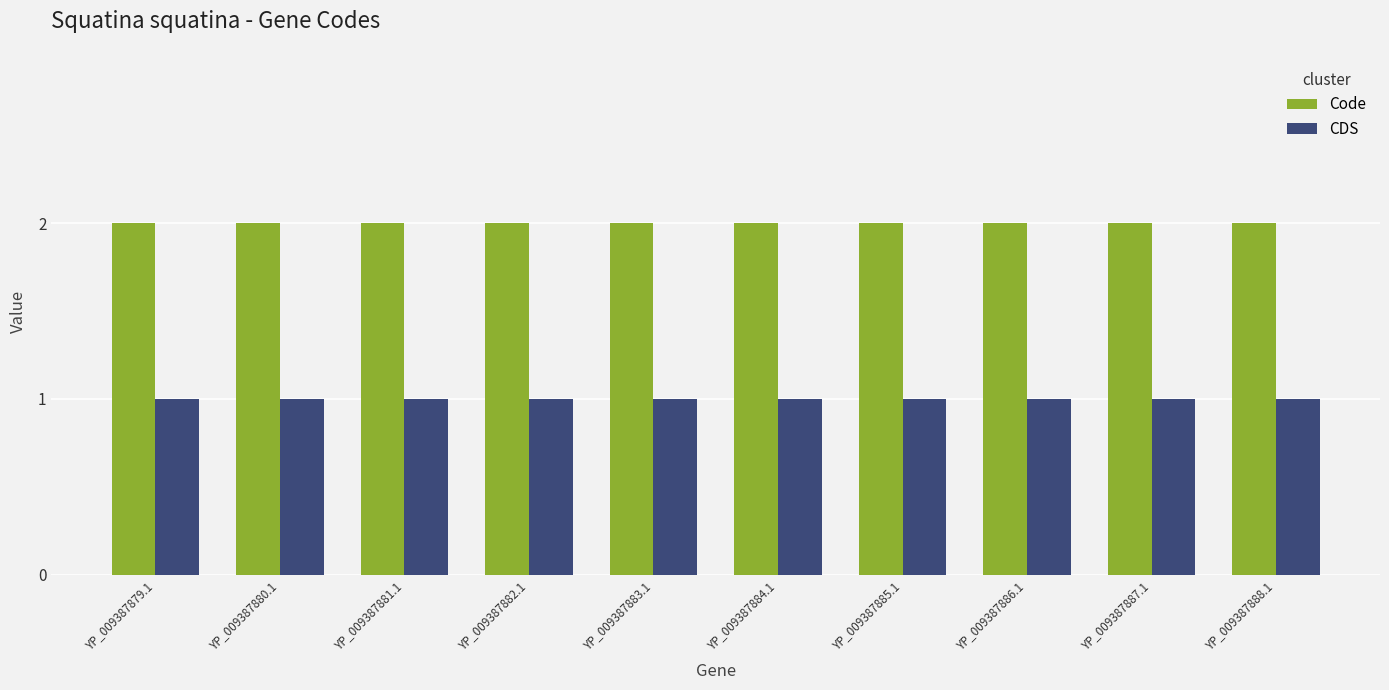

What is the sum of the Code values at YP_009387882.1 and YP_009387887.1?

4